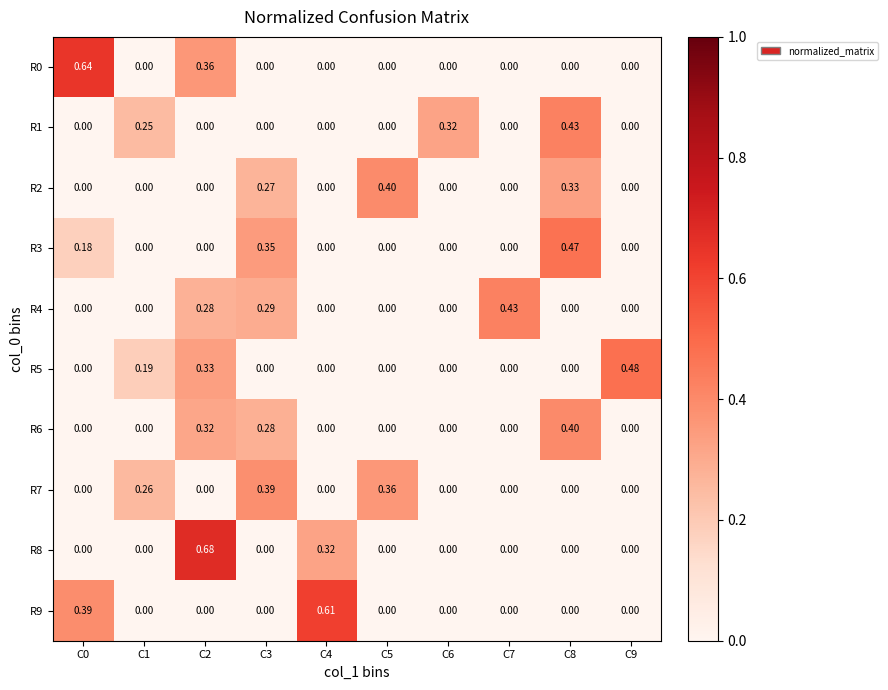

Which series has the largest range (max minus min)?

R8